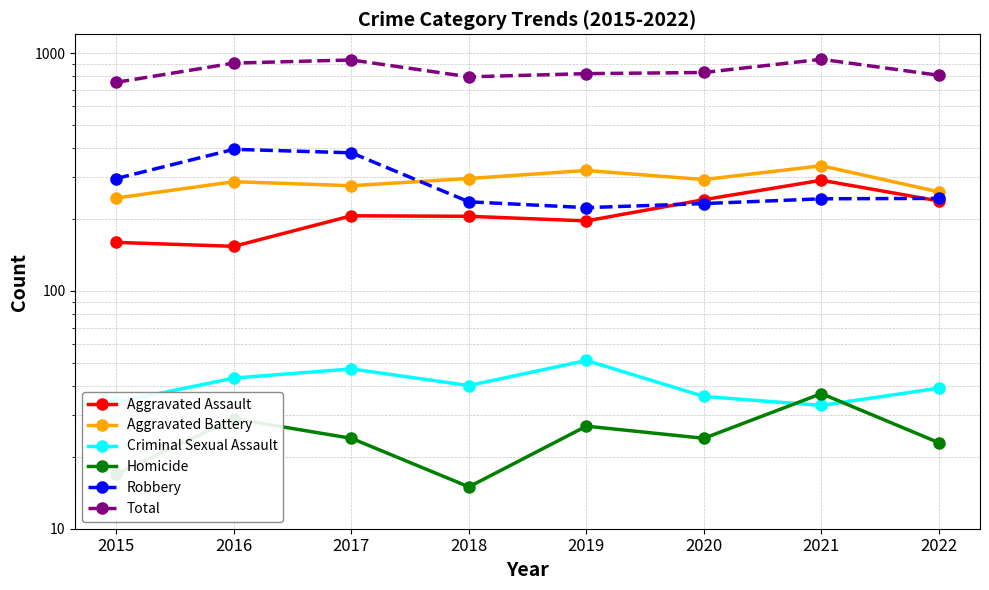

What is the greatest value displayed?

942